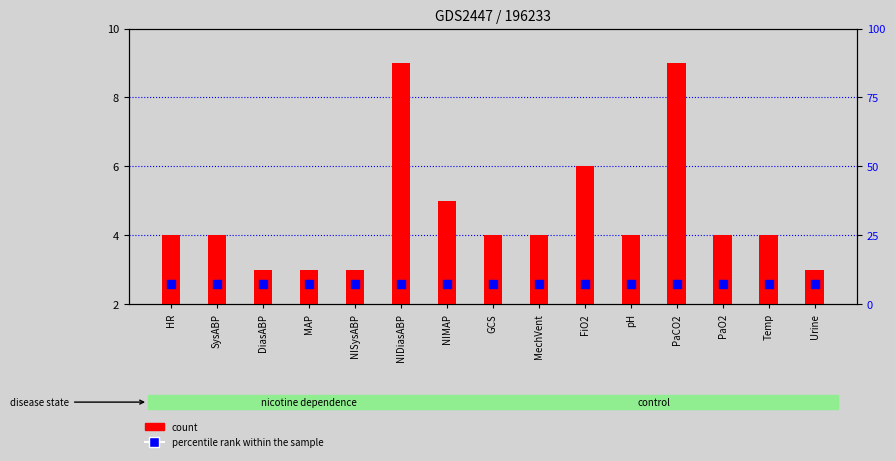

Which series reaches the maximum Y coordinate?

count